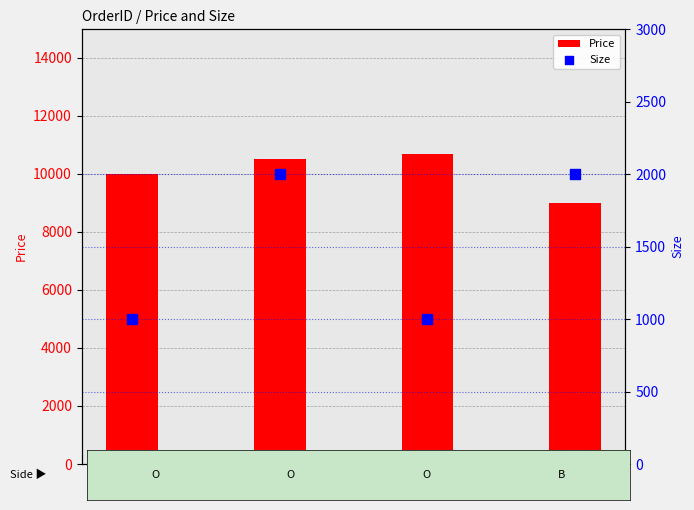

Which series reaches the maximum Y coordinate?

Price